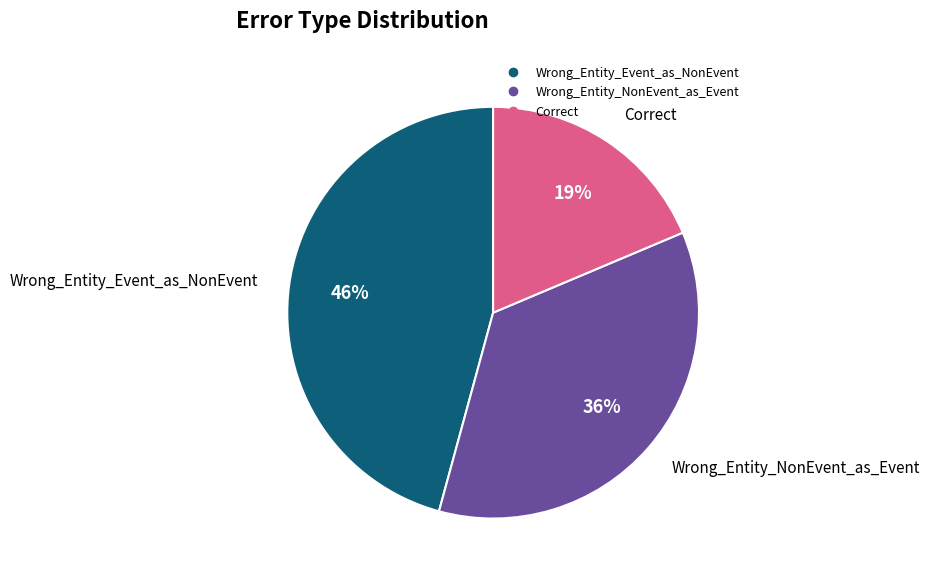

Combined, do Wrong_Entity_NonEvent_as_Event and Correct account for over 50%?

Yes